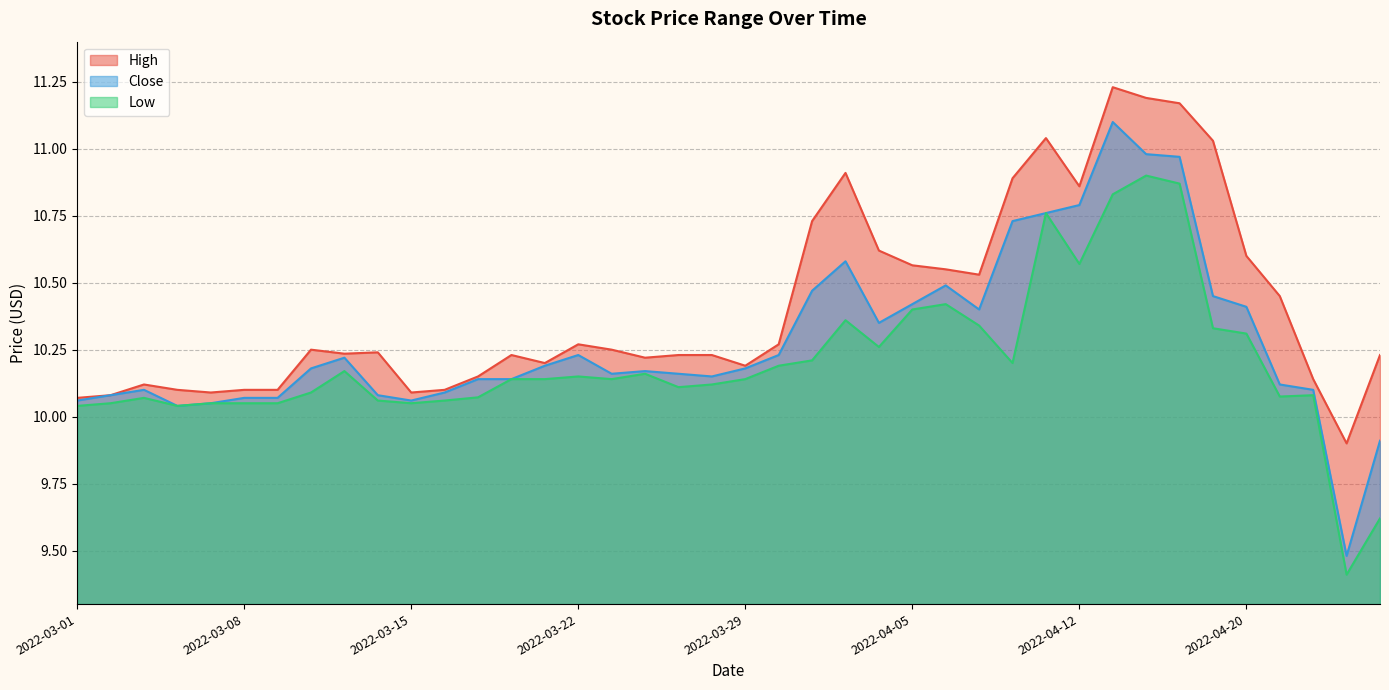

What is the sum of all Close values?

411.4